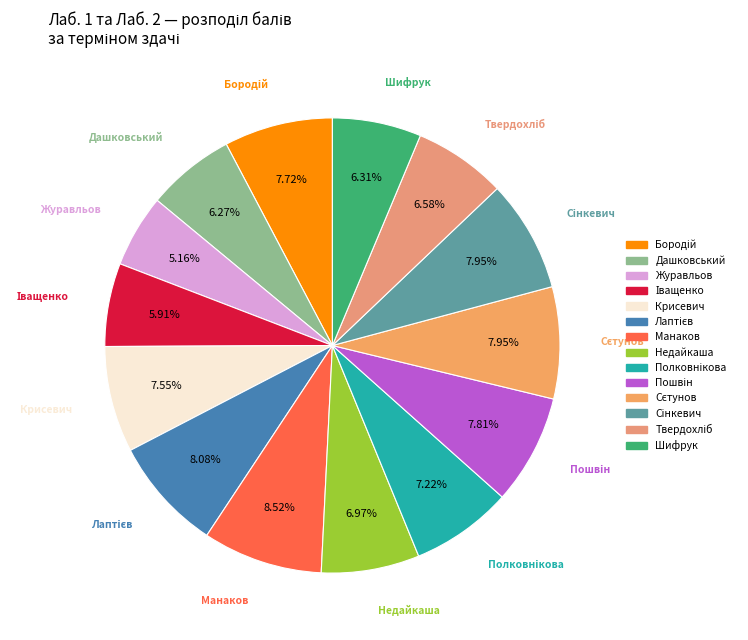

Count the number of slices in the pie.

14